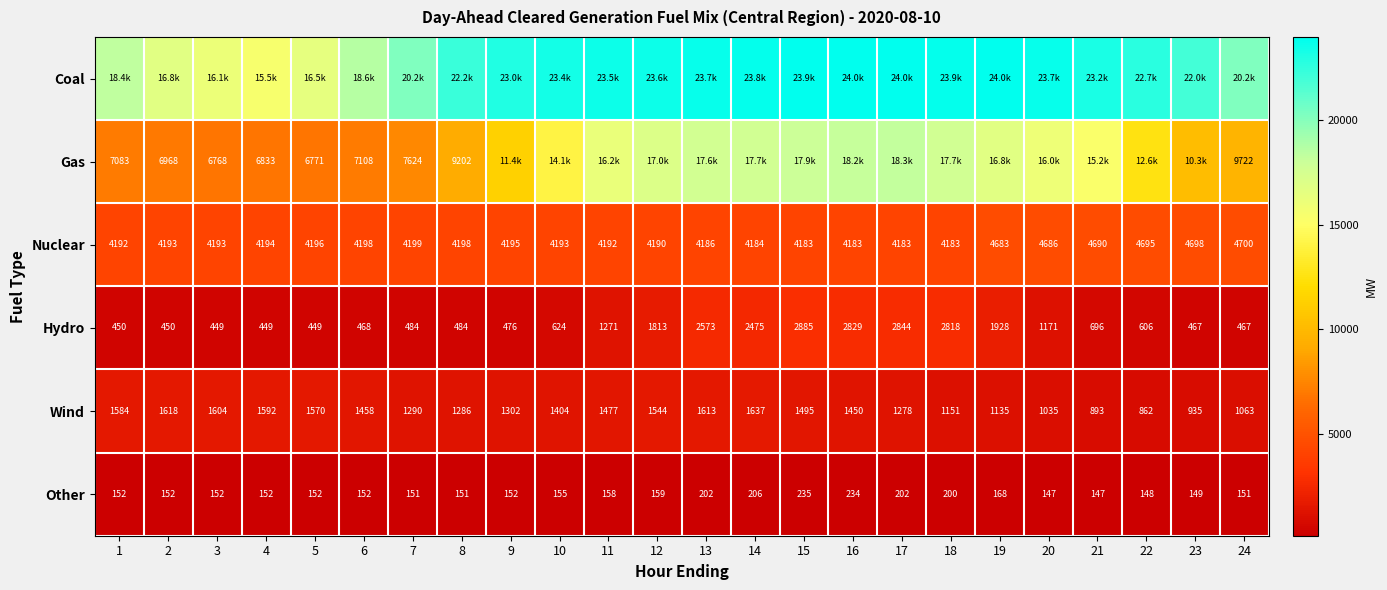

At which category is the sum across all series the highest?

16